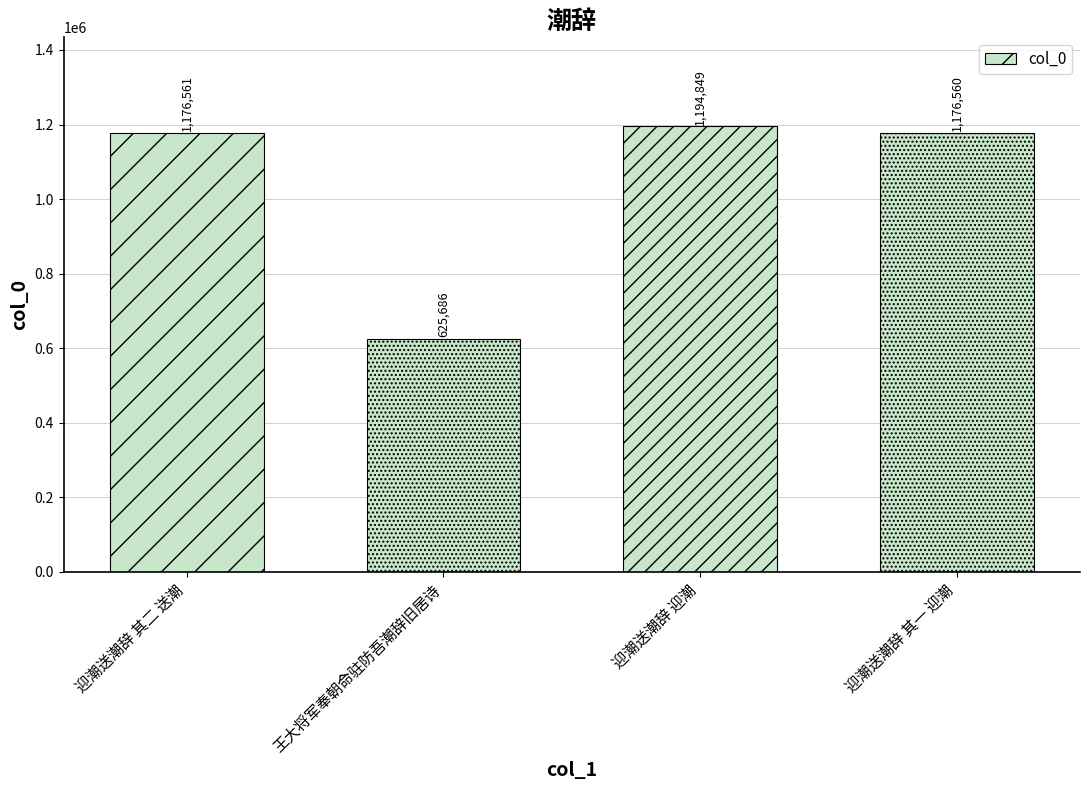

At which label is the value closest to 910267?

迎潮送潮辞 其一 迎潮